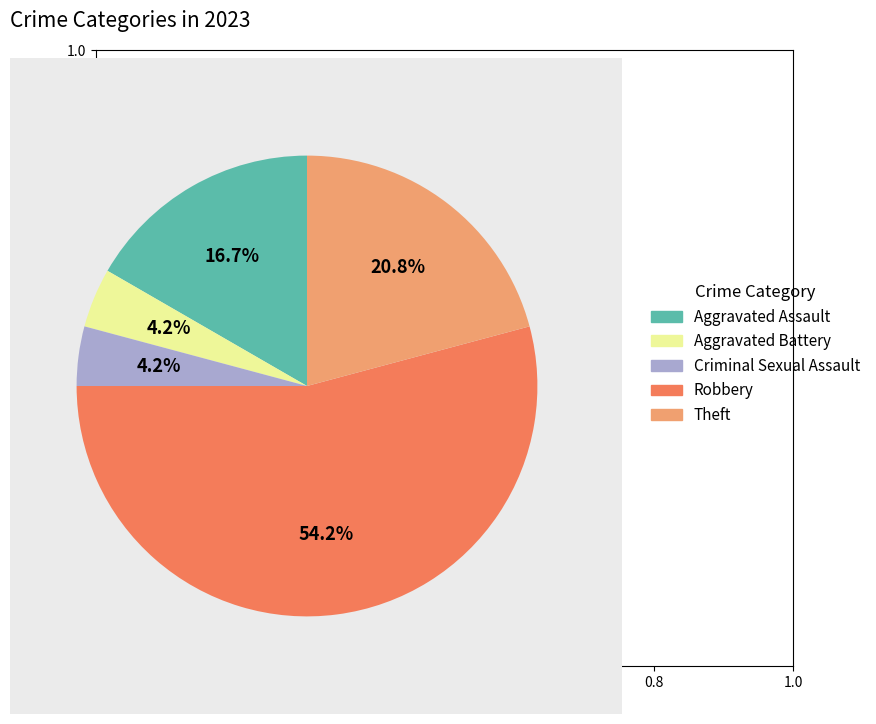

Is it true that Robbery is 54% of the pie?

True